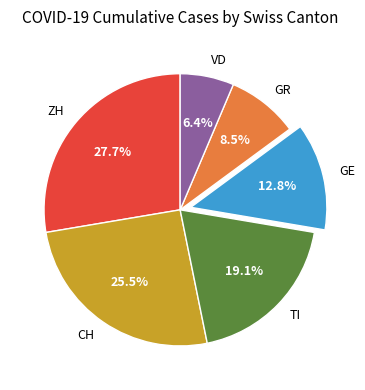

To the nearest percent, what is the difference between the GR and GE slice percentages?

4%